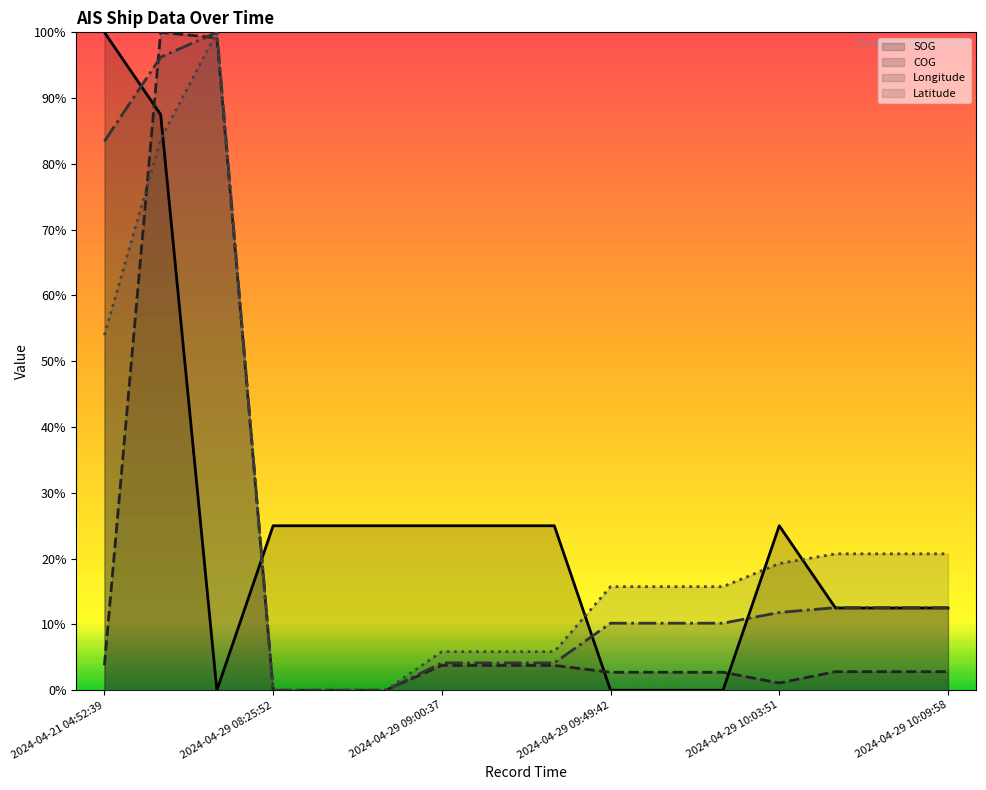

What position from the right is 10?

6